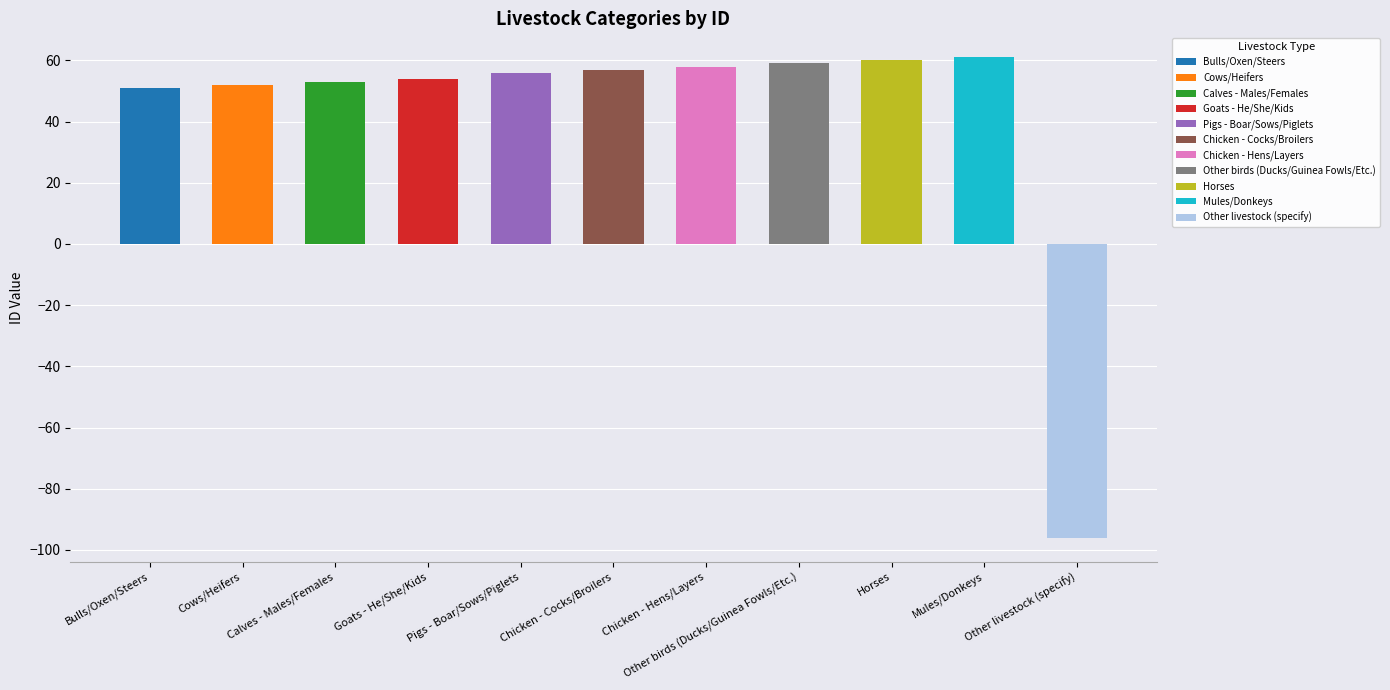

Reading left to right, list all the values displayed in this chart.

51	52	53	54	56	57	58	59	60	61	-96